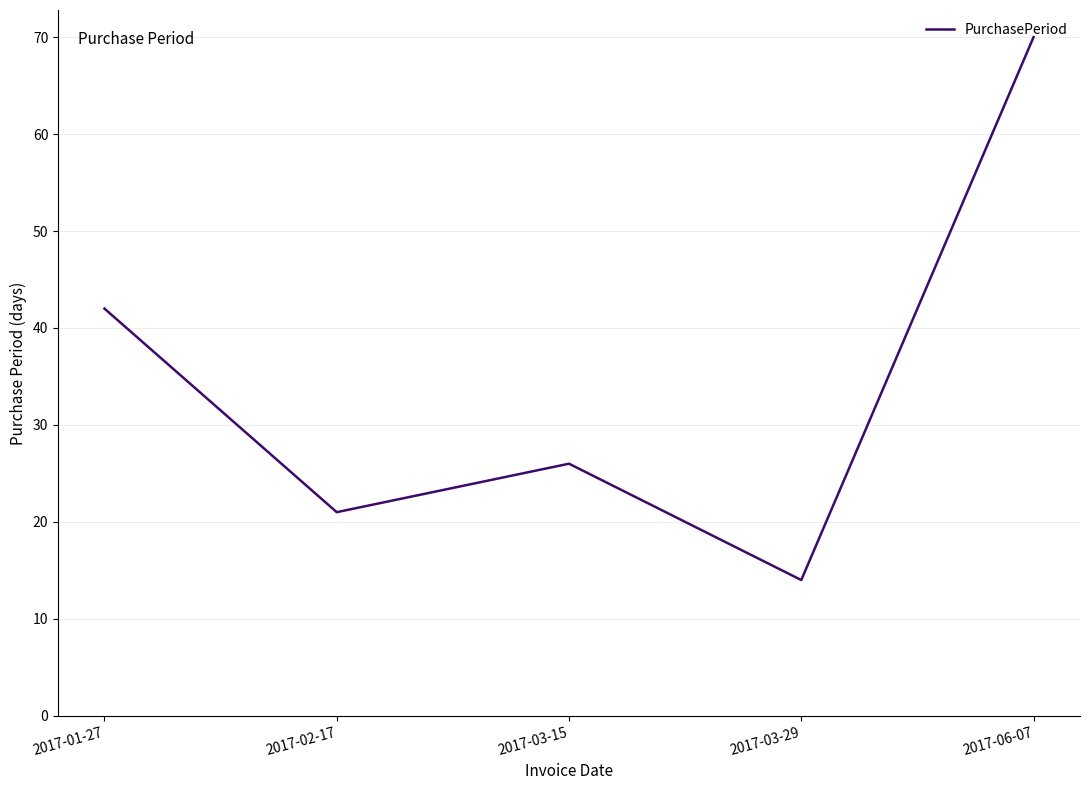

What position from the left is 2017-02-17?

2